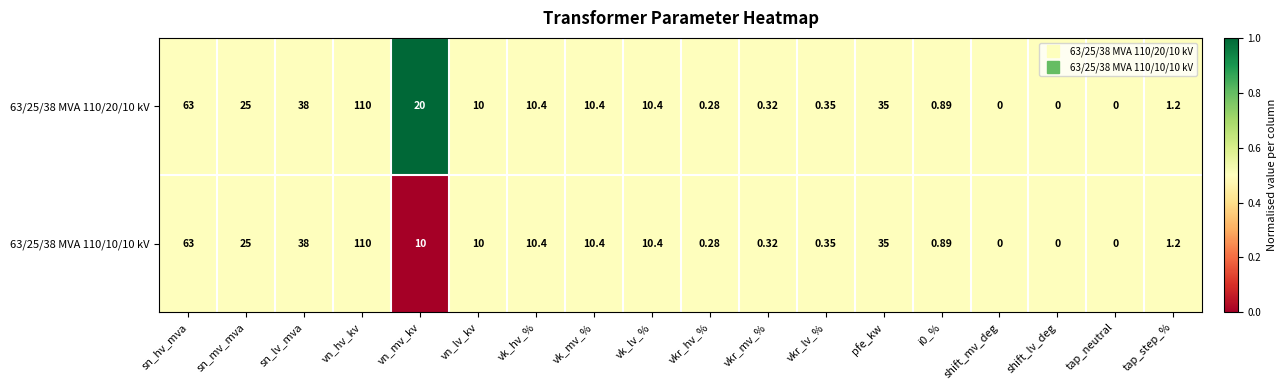

Which label corresponds to the largest value in the chart?

vn_hv_kv